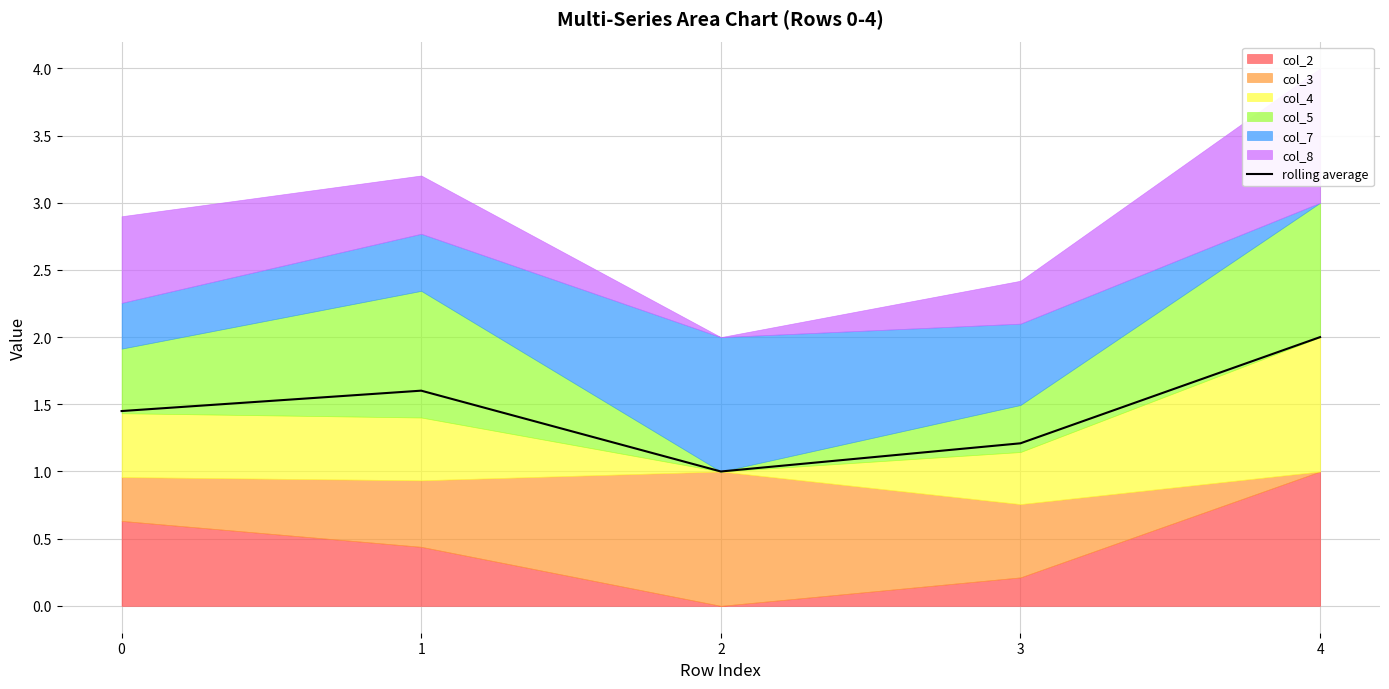

How many points are higher than both their immediate neighbors (excluding endpoints)?

1